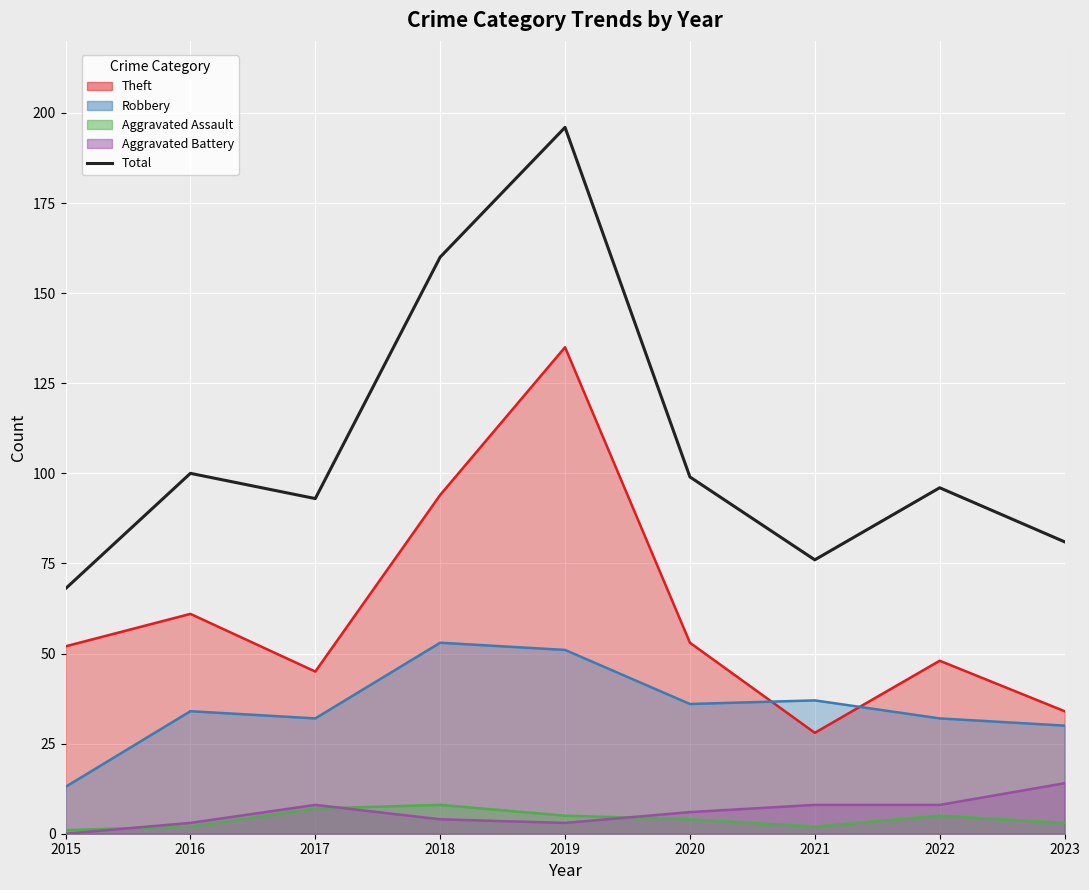

Does the chart display data point markers on the line(s)?

No